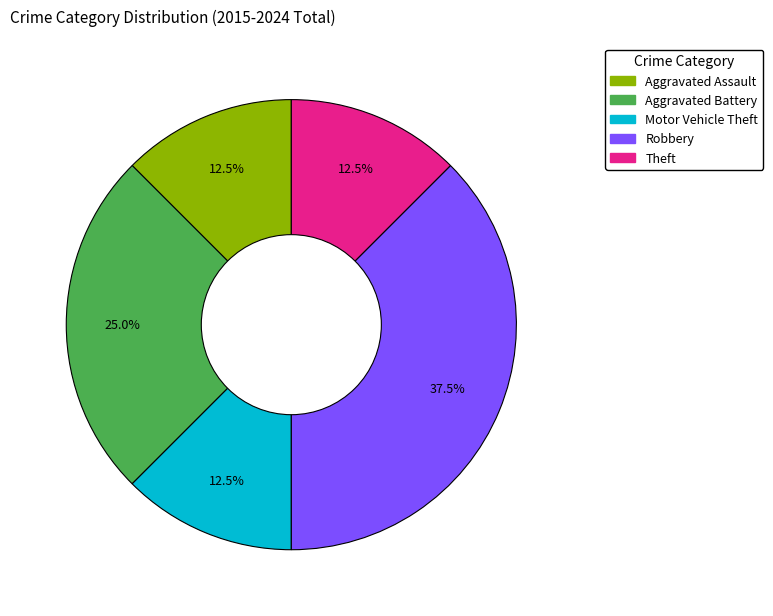

Is it true that Theft is 26% of the pie?

False